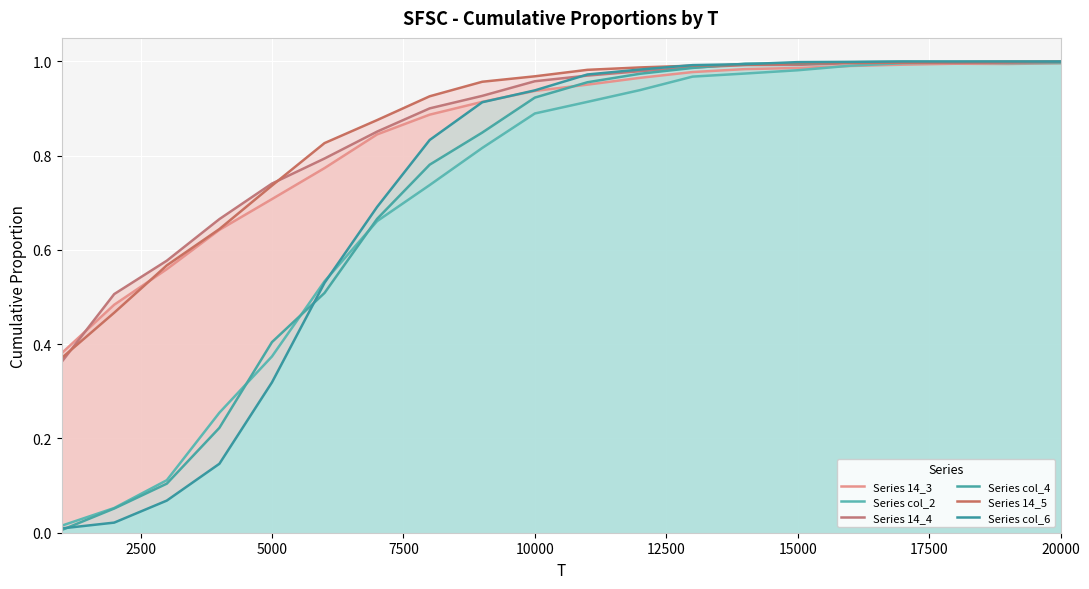

What is the total value across all series at 20000?

6.0